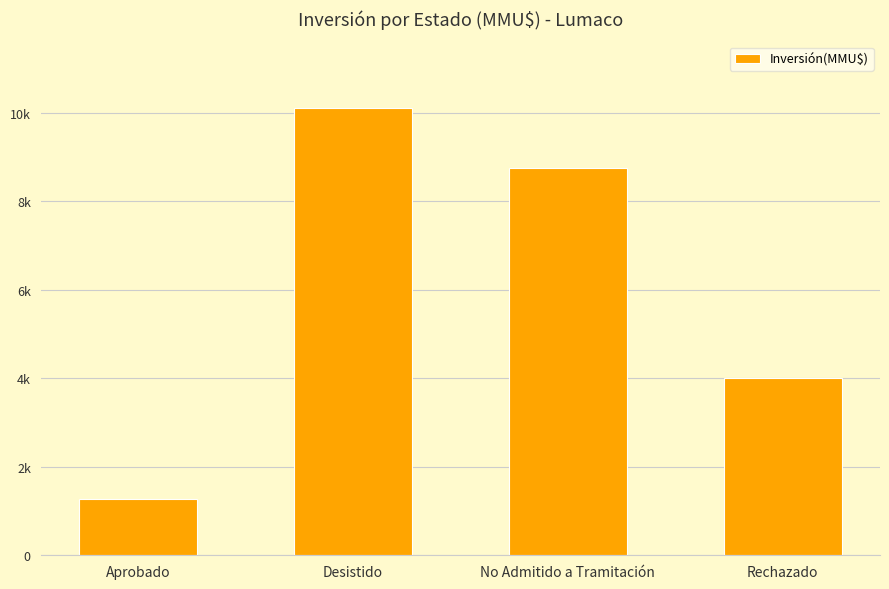

What is the difference between the maximum and minimum values?

8821